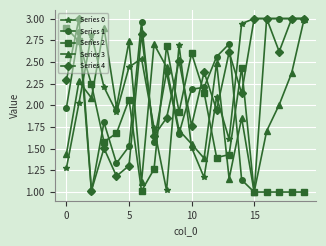

What is the lowest value of the Series 2 series?

1.0